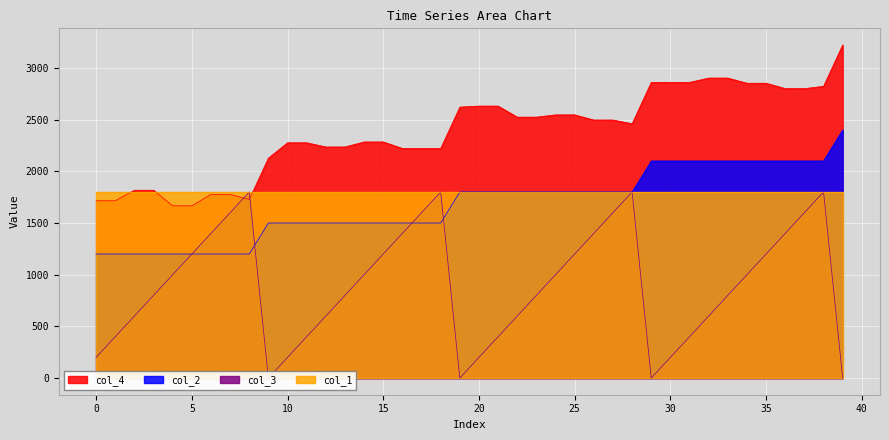

What is the minimum value for col_4?

1666.0